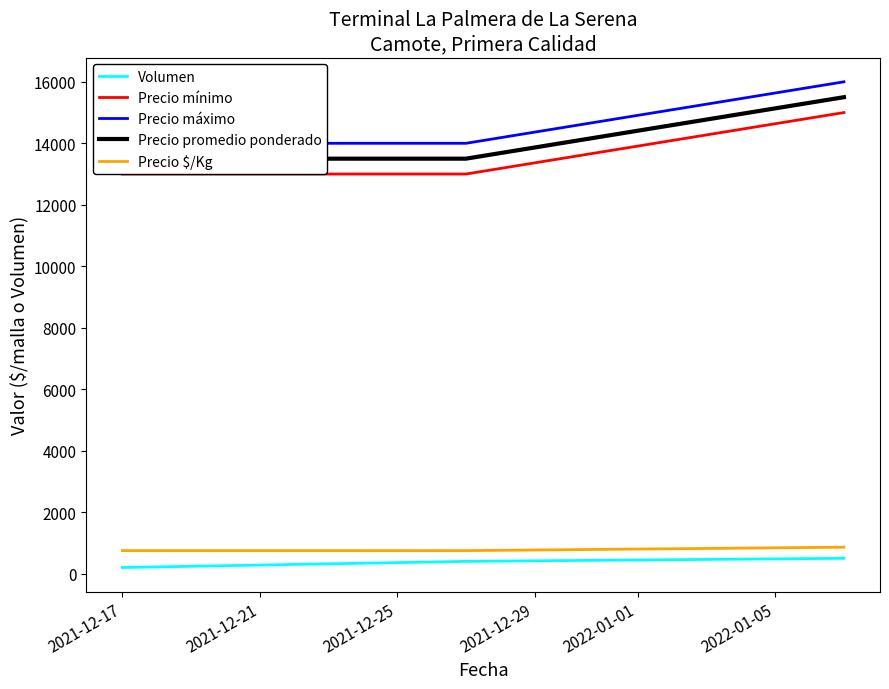

At how many categories does at least one series exceed 11235?

3